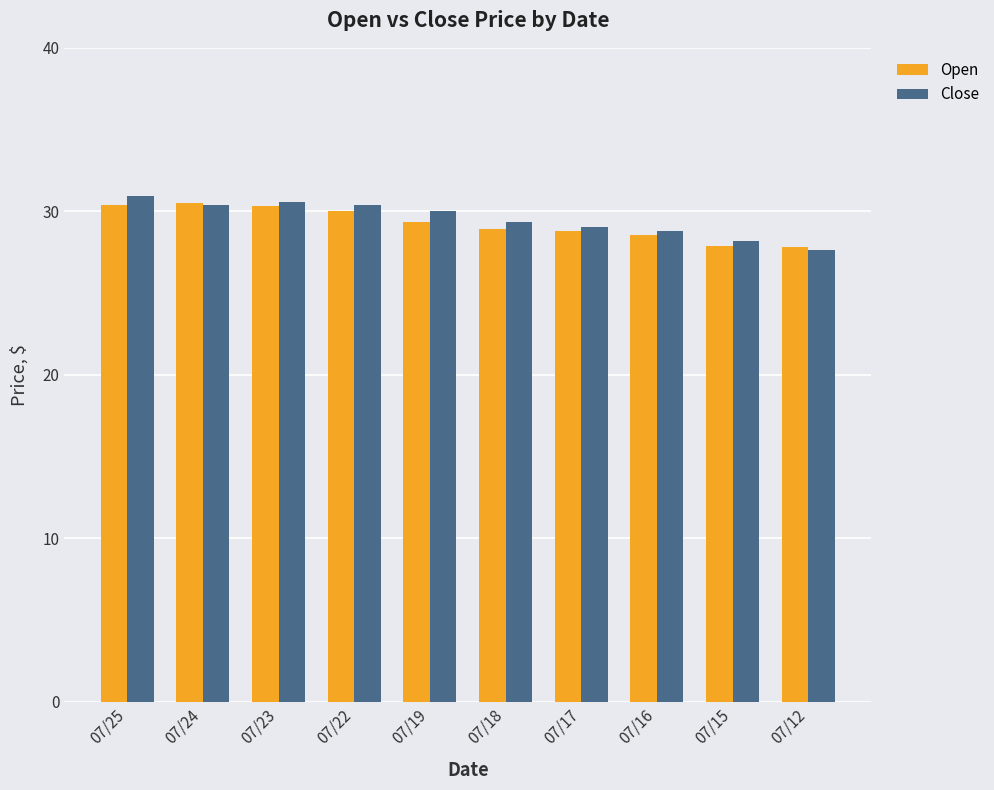

How many bars are there in each group?

2